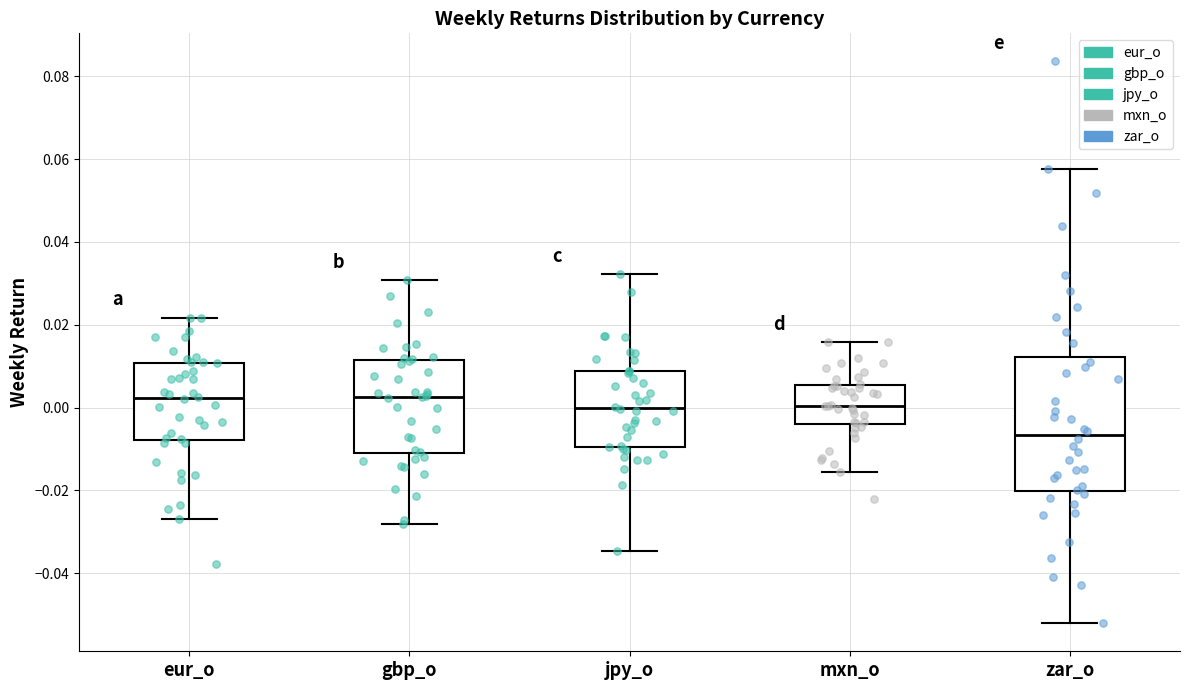

Where does the lower whisker of the box for mxn_o end on the y-axis? The values are not printed on the chart, so give them approximately, as read against the axis.

-0.016